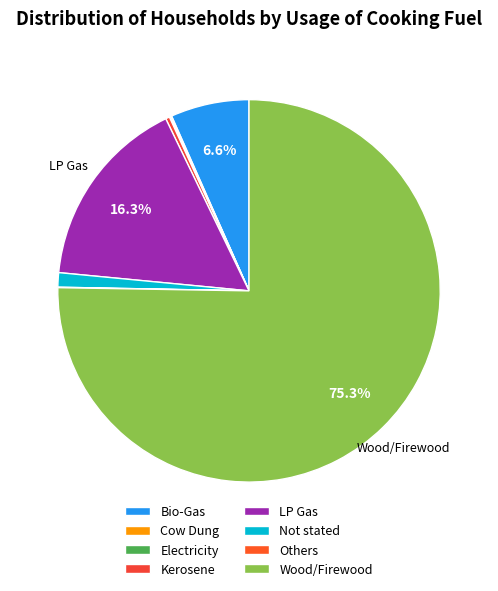

How many segments does this pie chart have?

8